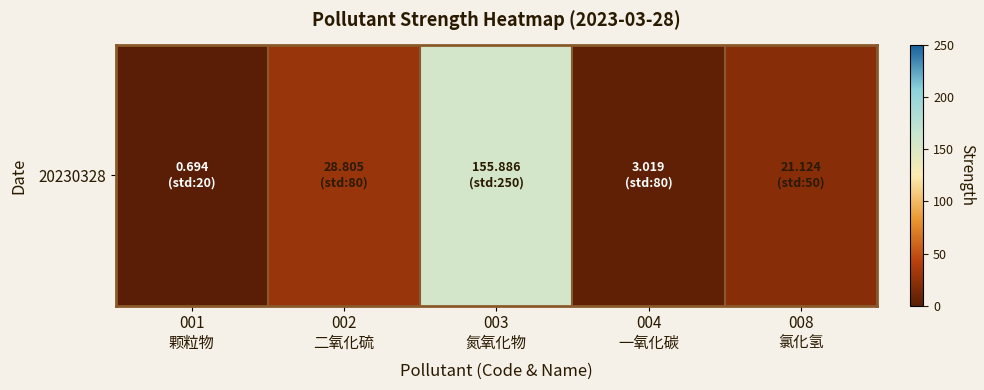

Approximately how many times larger is the value at 001
颗粒物 compared to 004
一氧化碳?

0.2